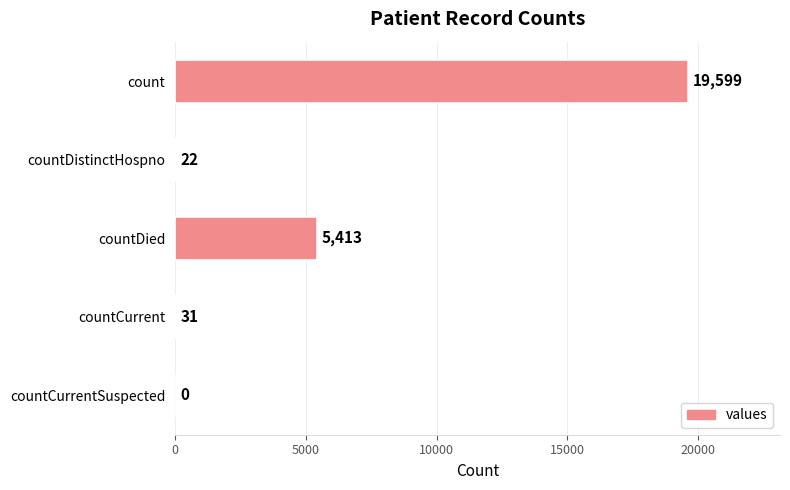

What is the greatest value displayed?

19599